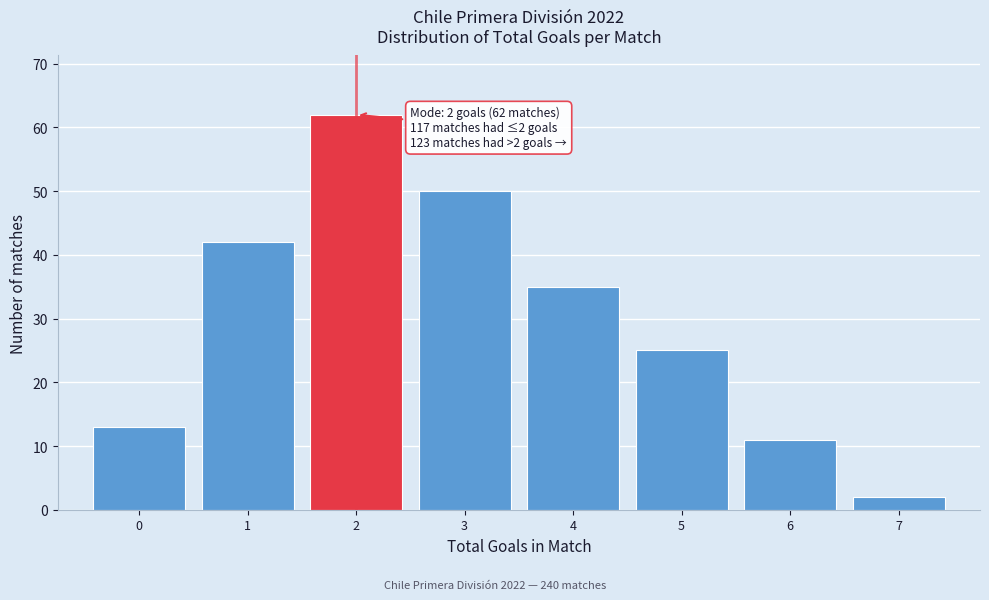

Over which range of the x-axis is the bar tallest?

1.5 to 2.5